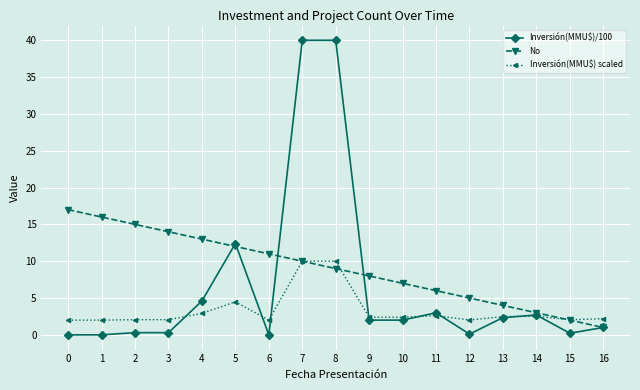

The value of Inversión(MMU$) scaled at 10 is 0.9. True or false?

False